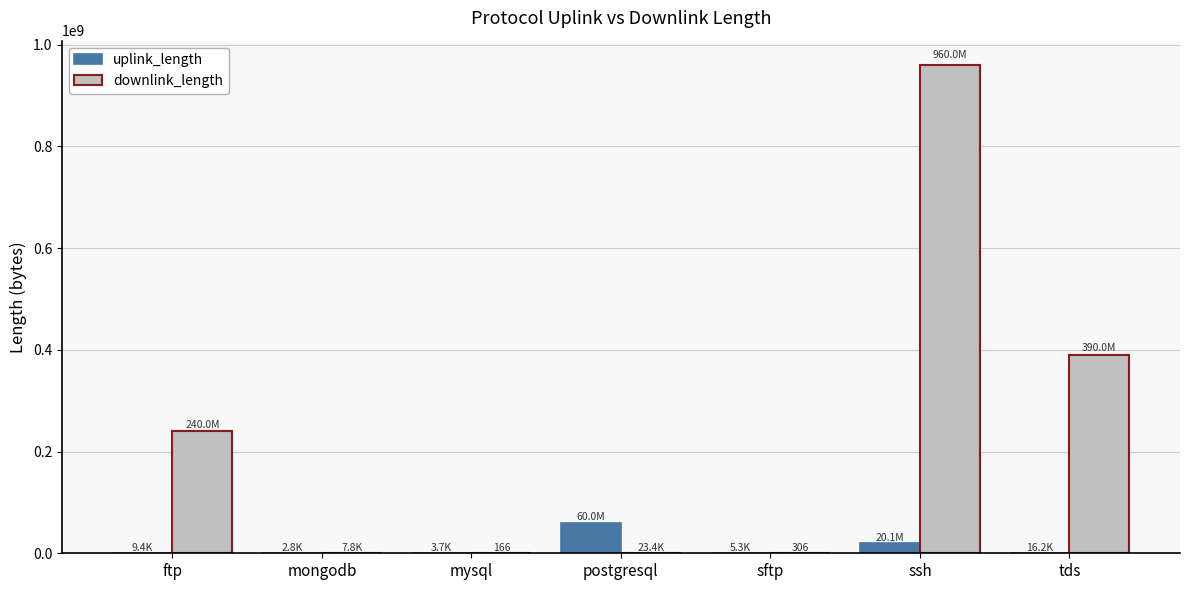

How many data points does each series have?

7